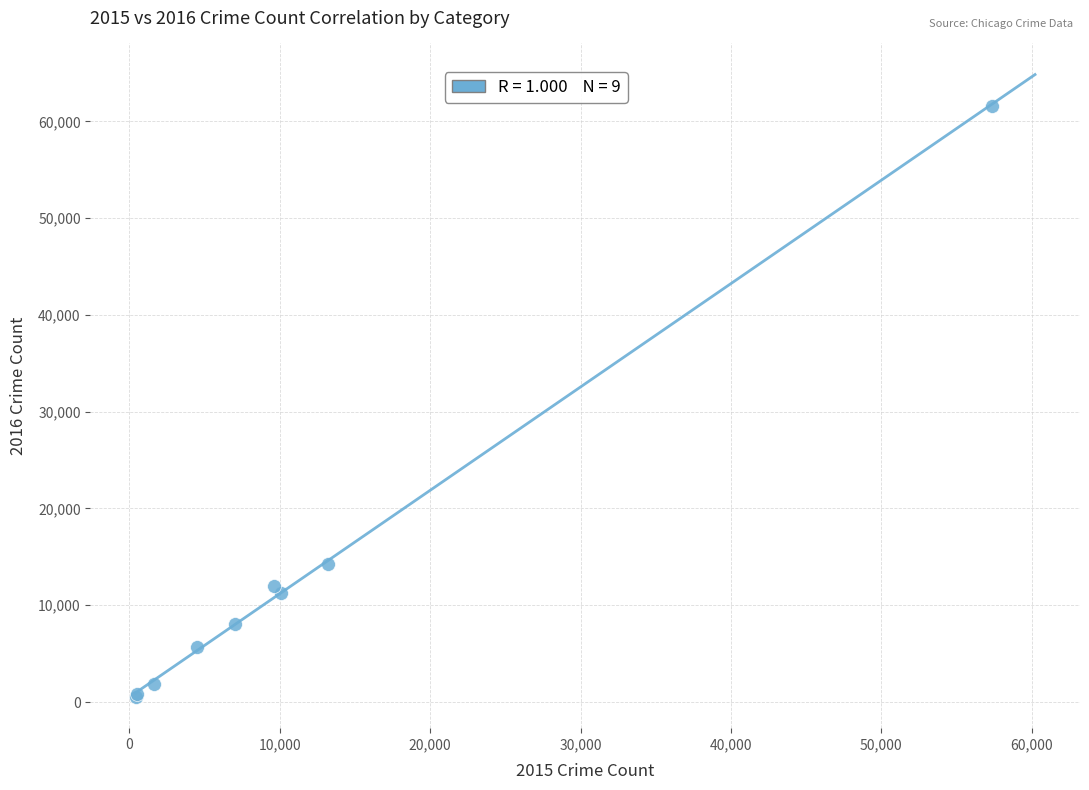

What Y value in the scatter plot is closest to 31066?

14289